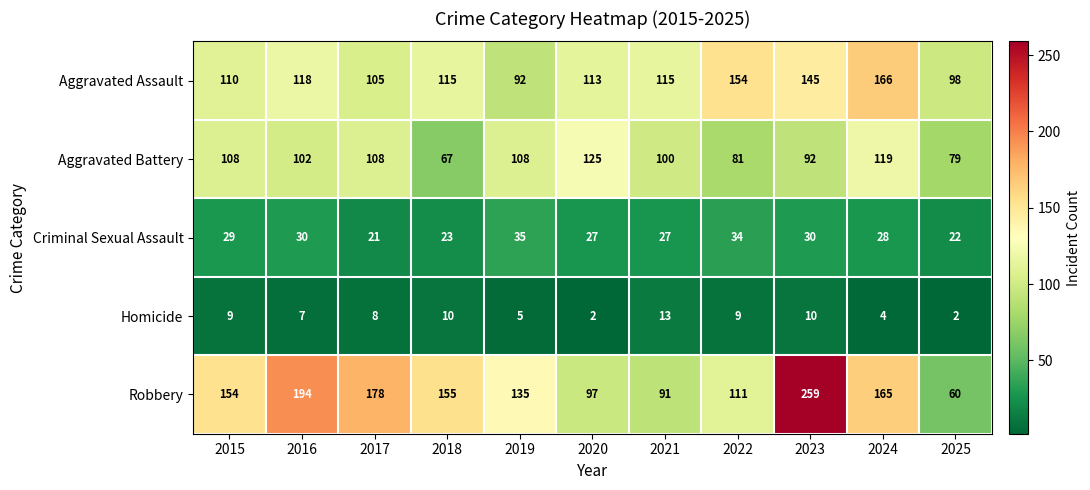

The value of Criminal Sexual Assault at 2021 is 7. True or false?

False